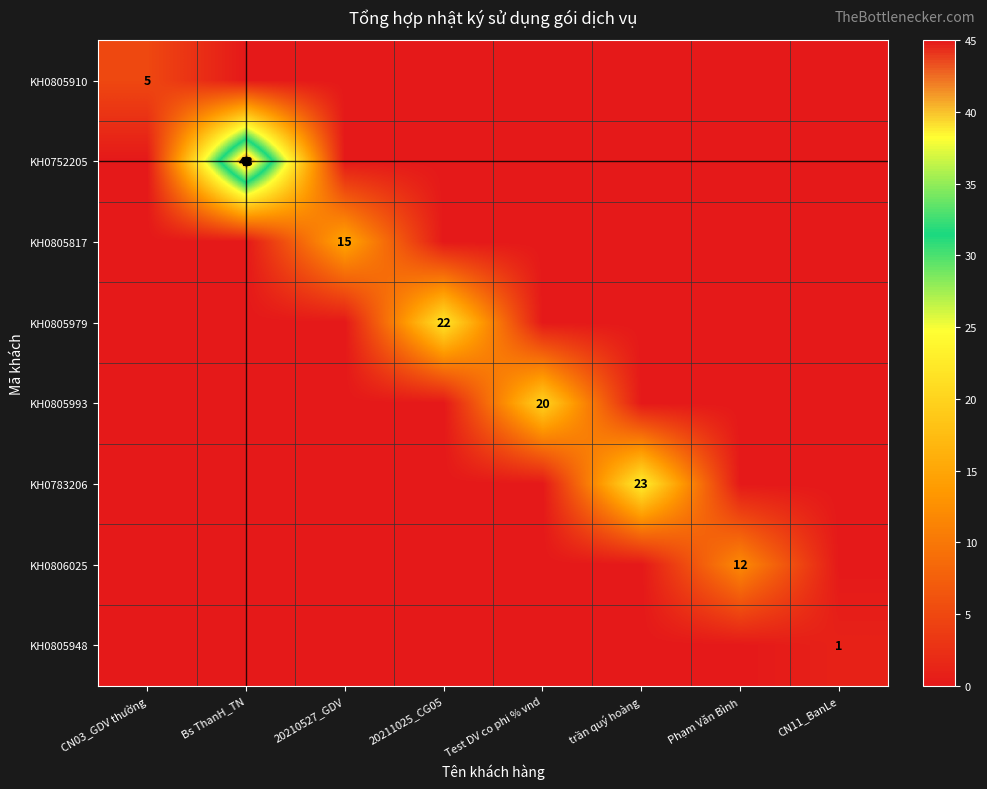

Is it true that KH0805993 equals 20 at Test DV co phi % vnd?

True